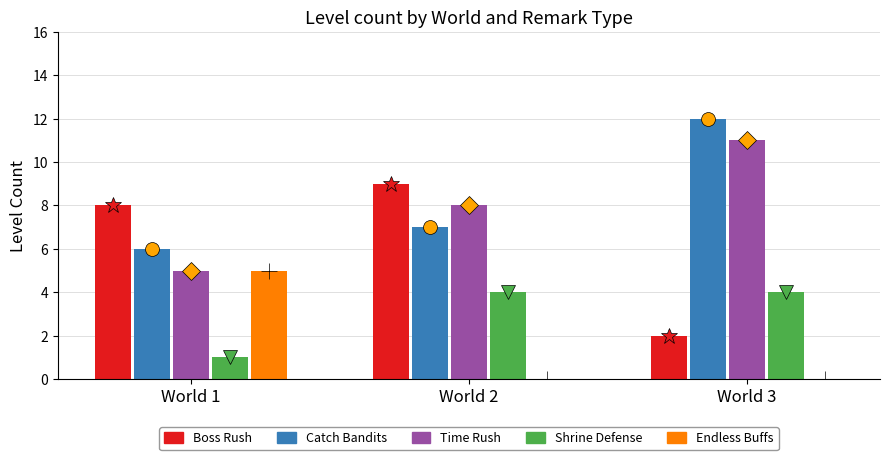

Reading right to left, list all the values displayed in this chart.

Boss Rush: World 3=2	World 2=9	World 1=8
Catch Bandits: World 3=12	World 2=7	World 1=6
Time Rush: World 3=11	World 2=8	World 1=5
Shrine Defense: World 3=4	World 2=4	World 1=1
Endless Buffs: World 3=0	World 2=0	World 1=5